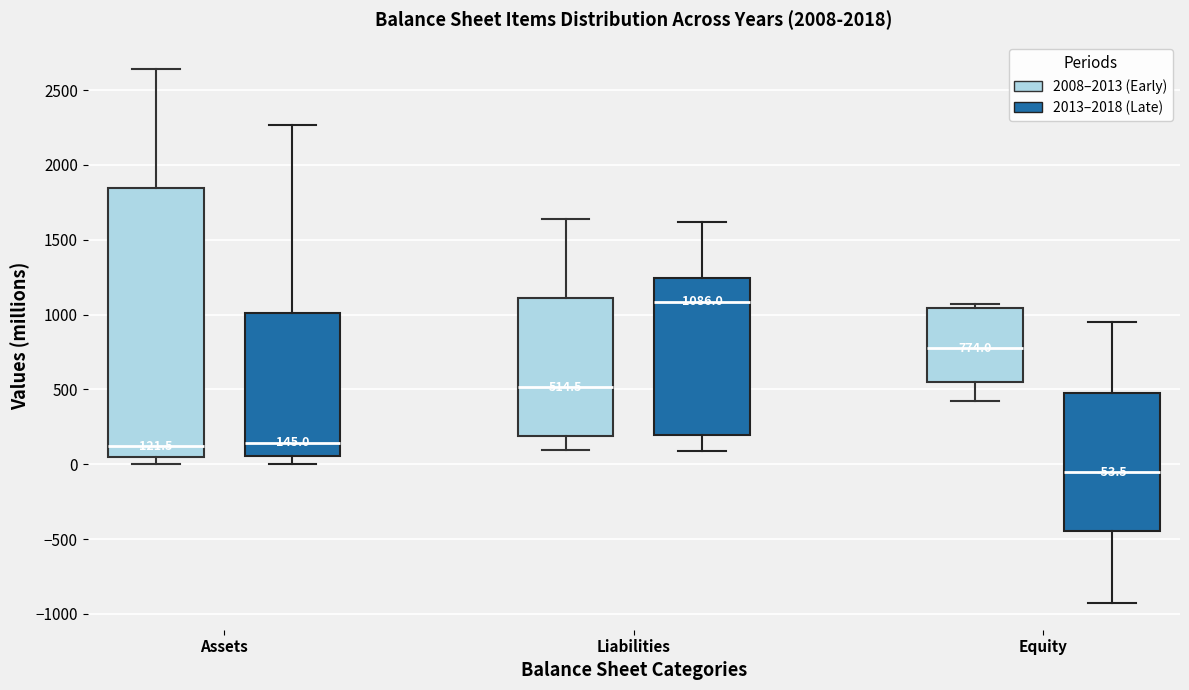

Which box's median line is the lowest?

Equity (2013–2018 (Late))